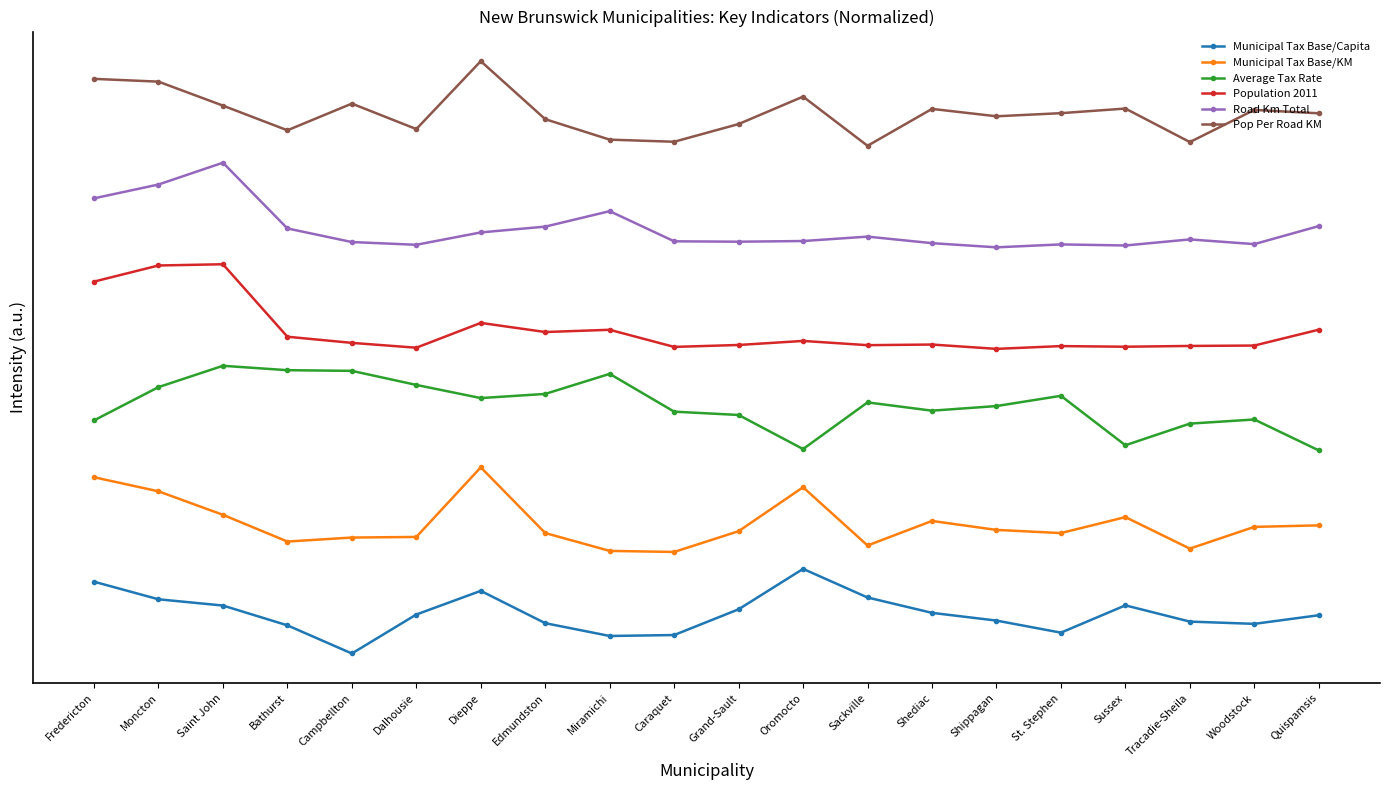

Reading left to right, list all the values displayed in this chart.

Municipal Tax Base/Capita: Fredericton=0.8	Moncton=0.6	Saint John=0.6	Bathurst=0.3	Campbellton=0.0	Dalhousie=0.5	Dieppe=0.7	Edmundston=0.4	Miramichi=0.2	Caraquet=0.2	Grand-Sault=0.5	Oromocto=1.0	Sackville=0.7	Shediac=0.5	Shippagan=0.4	St. Stephen=0.2	Sussex=0.6	Tracadie-Sheila=0.4	Woodstock=0.4	Quispamsis=0.5
Municipal Tax Base/KM: Fredericton=2.1	Moncton=1.9	Saint John=1.6	Bathurst=1.3	Campbellton=1.4	Dalhousie=1.4	Dieppe=2.2	Edmundston=1.4	Miramichi=1.2	Caraquet=1.2	Grand-Sault=1.4	Oromocto=2.0	Sackville=1.3	Shediac=1.6	Shippagan=1.5	St. Stephen=1.4	Sussex=1.6	Tracadie-Sheila=1.2	Woodstock=1.5	Quispamsis=1.5
Average Tax Rate: Fredericton=2.8	Moncton=3.1	Saint John=3.4	Bathurst=3.3	Campbellton=3.3	Dalhousie=3.2	Dieppe=3.0	Edmundston=3.1	Miramichi=3.3	Caraquet=2.9	Grand-Sault=2.8	Oromocto=2.4	Sackville=3.0	Shediac=2.9	Shippagan=2.9	St. Stephen=3.0	Sussex=2.5	Tracadie-Sheila=2.7	Woodstock=2.8	Quispamsis=2.4
Population 2011: Fredericton=4.4	Moncton=4.6	Saint John=4.6	Bathurst=3.7	Campbellton=3.7	Dalhousie=3.6	Dieppe=3.9	Edmundston=3.8	Miramichi=3.8	Caraquet=3.6	Grand-Sault=3.6	Oromocto=3.7	Sackville=3.6	Shediac=3.7	Shippagan=3.6	St. Stephen=3.6	Sussex=3.6	Tracadie-Sheila=3.6	Woodstock=3.6	Quispamsis=3.8
Road Km Total: Fredericton=5.4	Moncton=5.5	Saint John=5.8	Bathurst=5.0	Campbellton=4.9	Dalhousie=4.8	Dieppe=5.0	Edmundston=5.0	Miramichi=5.2	Caraquet=4.9	Grand-Sault=4.9	Oromocto=4.9	Sackville=4.9	Shediac=4.8	Shippagan=4.8	St. Stephen=4.8	Sussex=4.8	Tracadie-Sheila=4.9	Woodstock=4.8	Quispamsis=5.1
Pop Per Road KM: Fredericton=6.8	Moncton=6.8	Saint John=6.5	Bathurst=6.2	Campbellton=6.5	Dalhousie=6.2	Dieppe=7.0	Edmundston=6.3	Miramichi=6.1	Caraquet=6.0	Grand-Sault=6.3	Oromocto=6.6	Sackville=6.0	Shediac=6.4	Shippagan=6.3	St. Stephen=6.4	Sussex=6.4	Tracadie-Sheila=6.0	Woodstock=6.4	Quispamsis=6.4